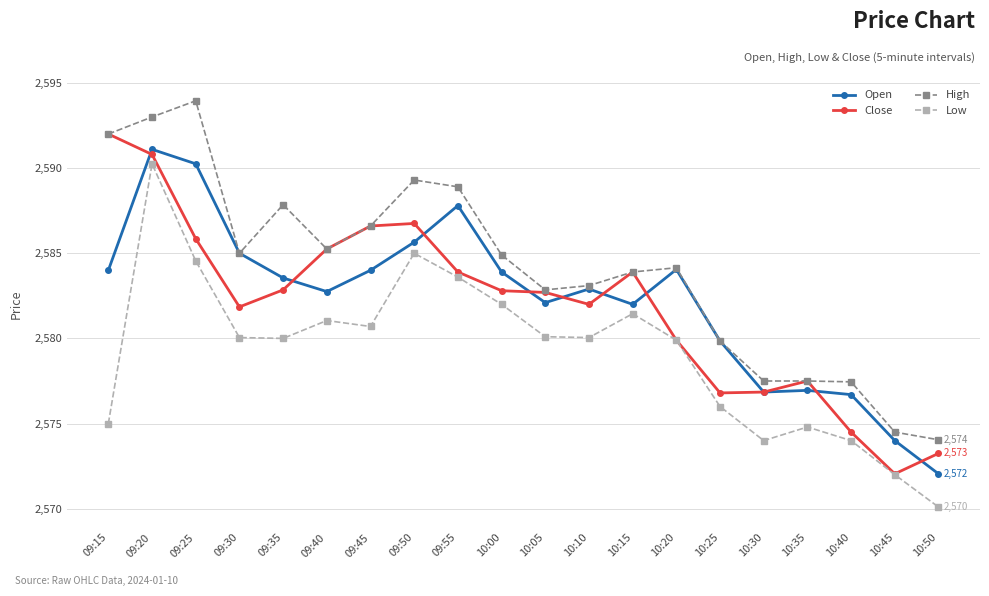

How many data points does each series have?

20